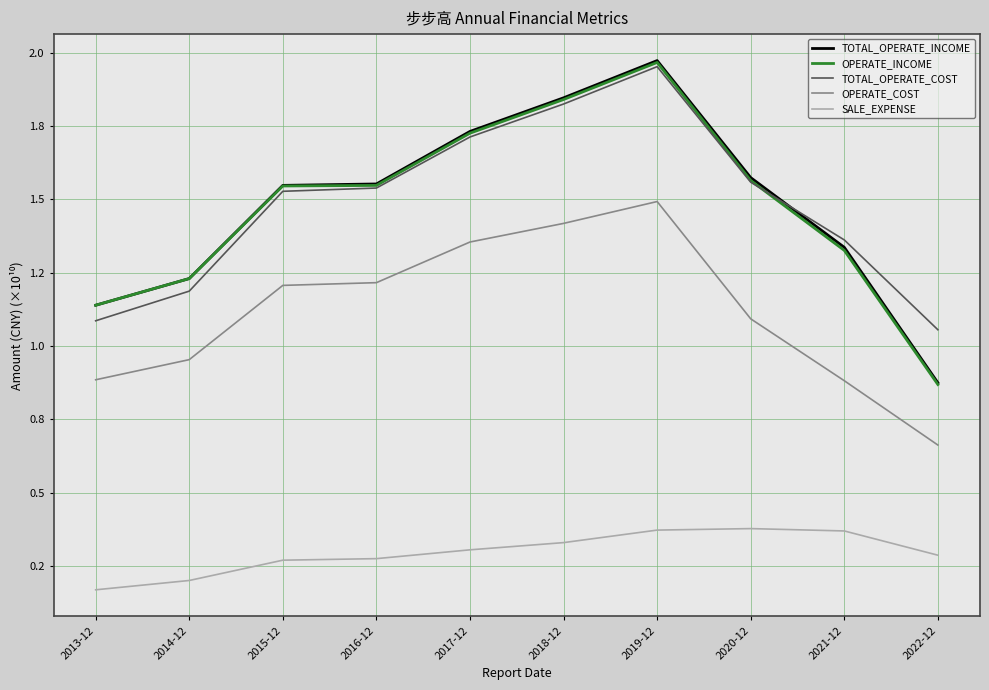

Is this an area chart (filled region under the line)?

No